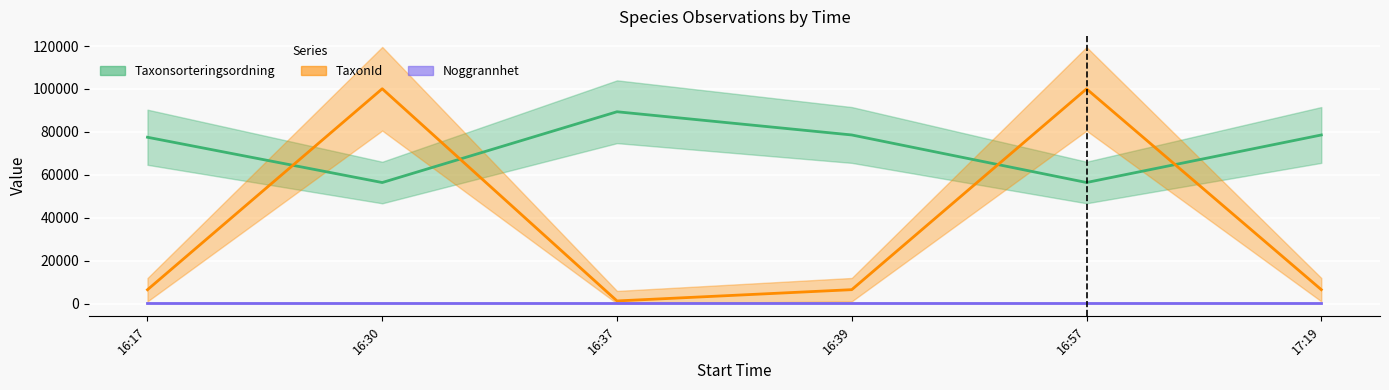

At which label does TaxonId first exceed 6458?

16:30